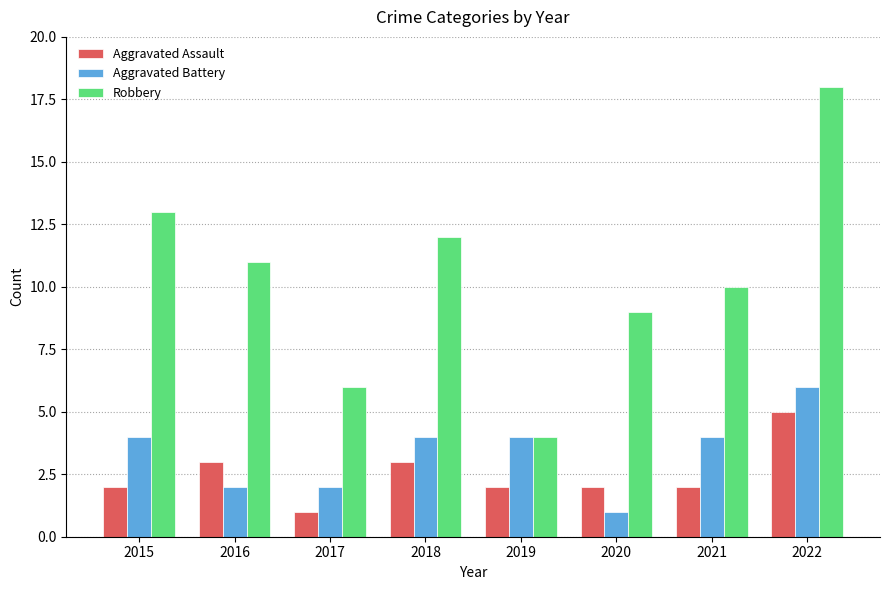

Which category has the highest value in the Aggravated Battery series?

2022